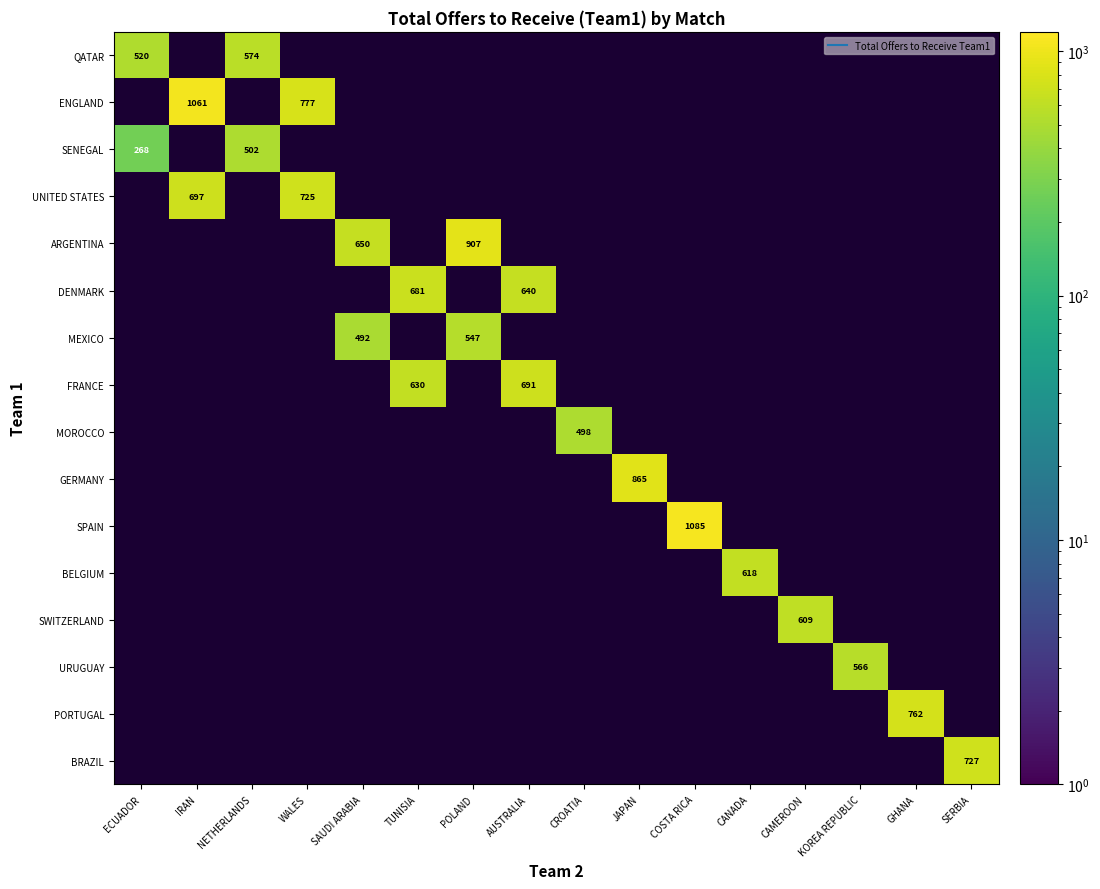

How many values in MOROCCO are above zero?

1